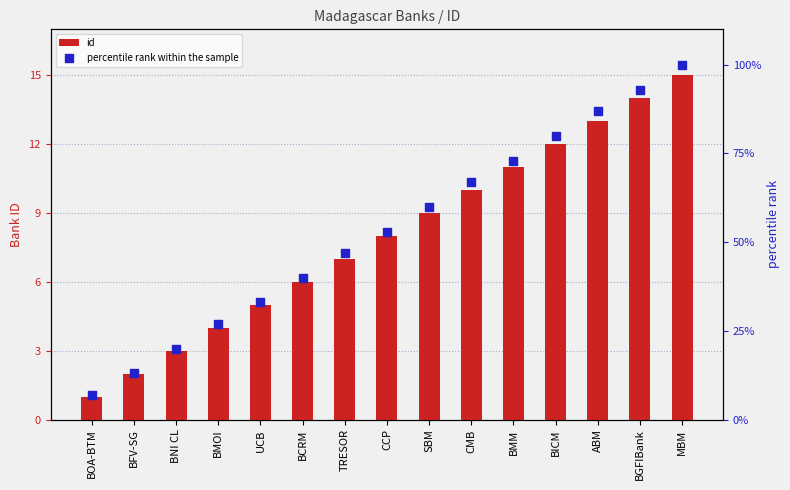

What is the total value across all series at BCRM?

46